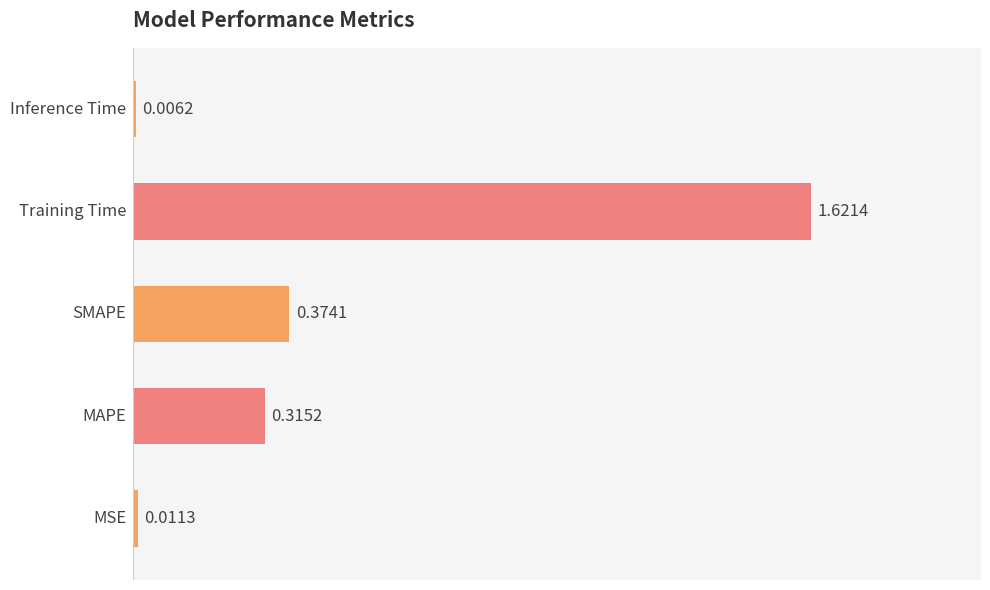

What is the average value?

0.5